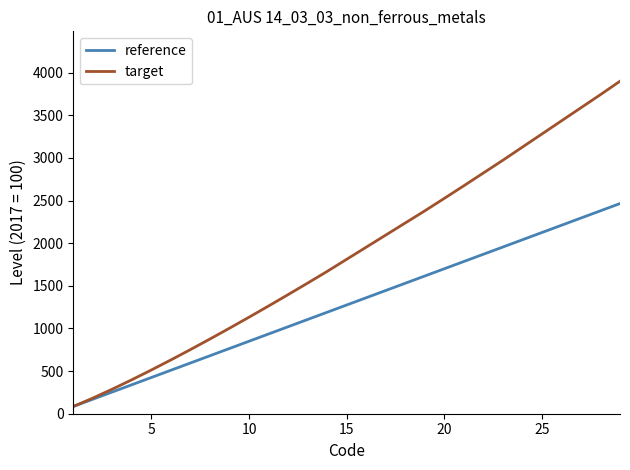

Rank the series by their maximum value, from highest to lowest.

target, reference